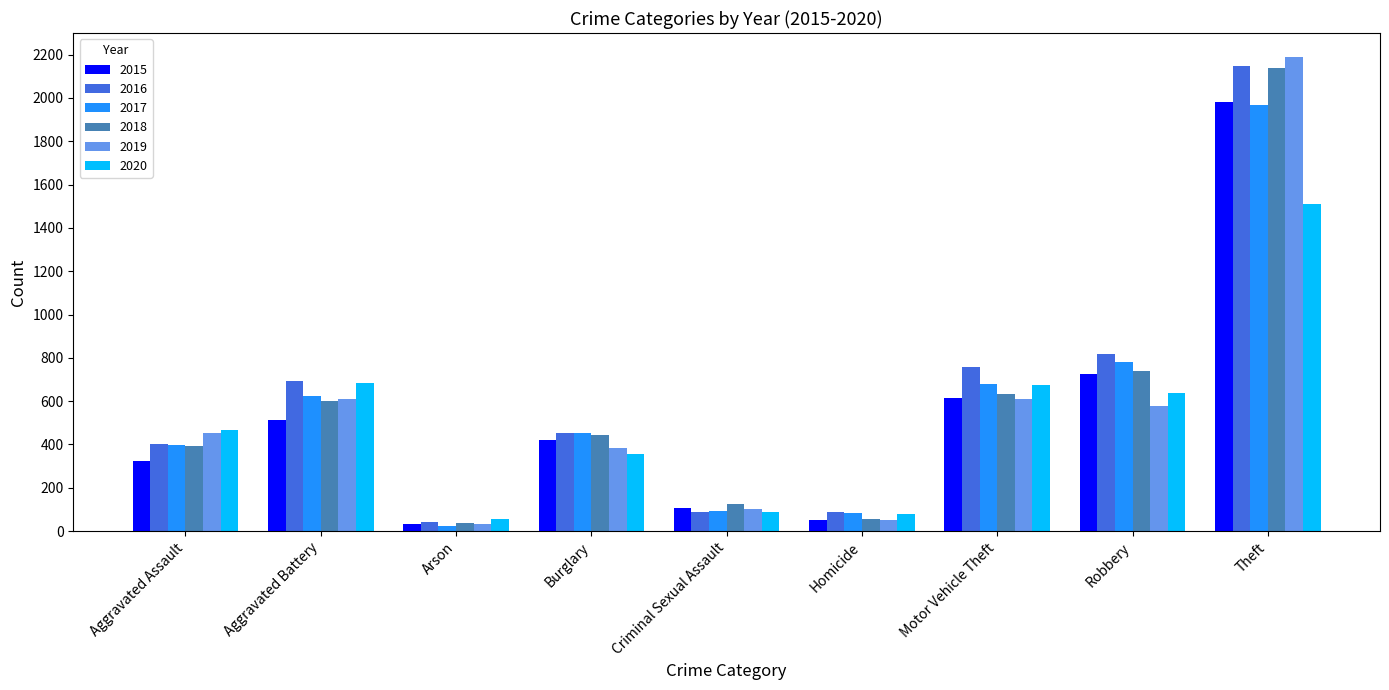

What is the total value across all series at Motor Vehicle Theft?

3965